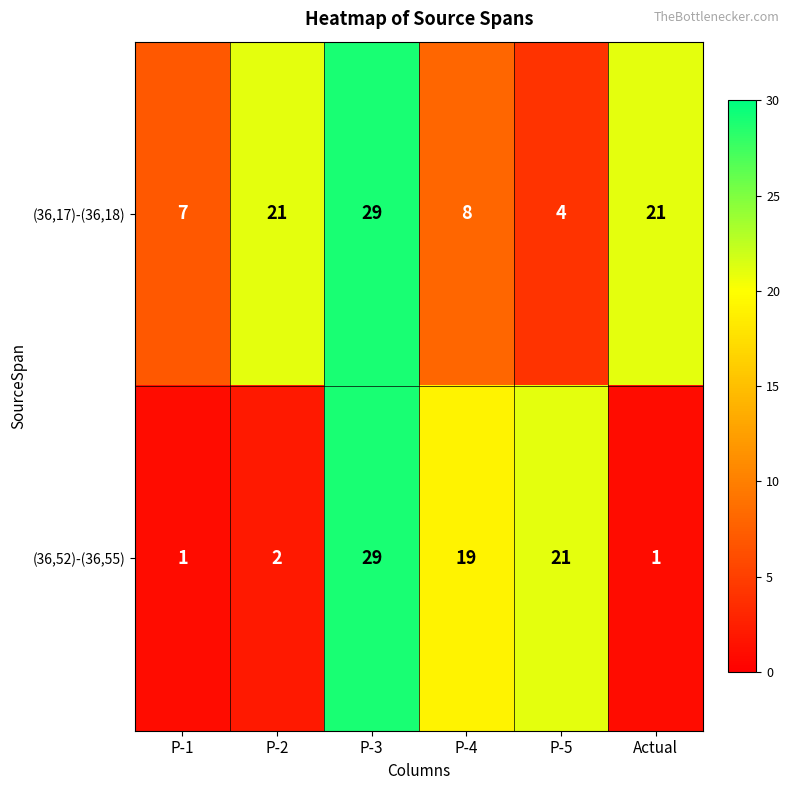

What is the highest value of the (36,52)-(36,55) series?

29